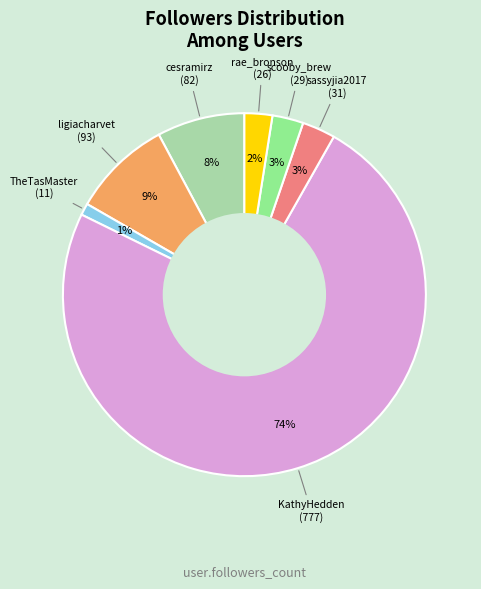

What is the ratio of the value at scooby_brew to the value at cesramirz?

0.4